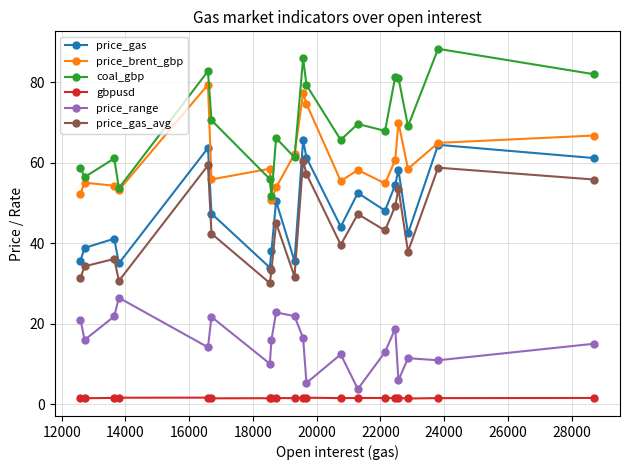

What is the maximum value shown in the chart?

88.3